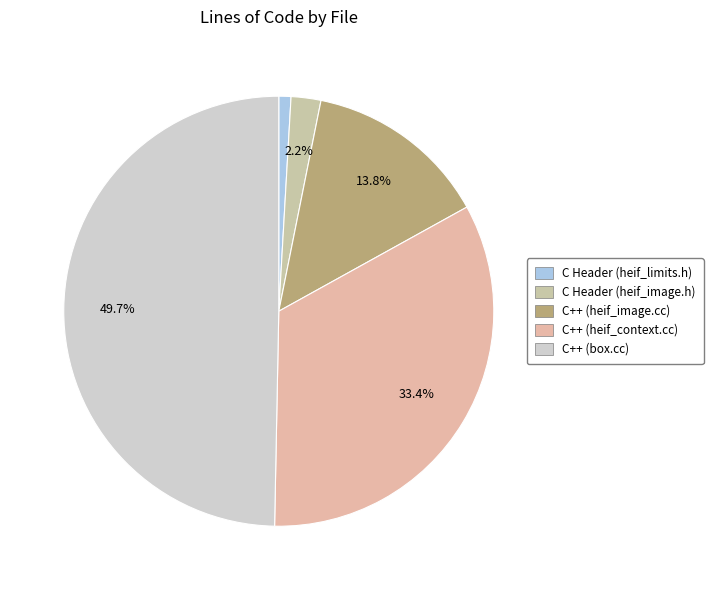

Is the sum of C Header (heif_limits.h) and C++ (heif_image.cc) greater than half?

No